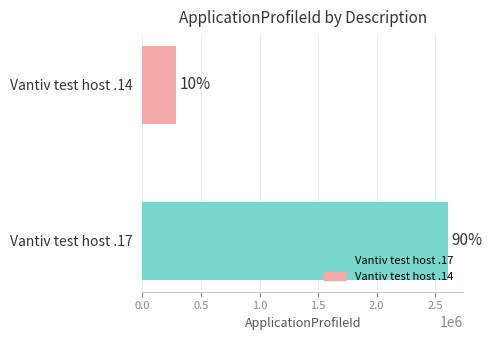

Are the bars horizontal?

Yes